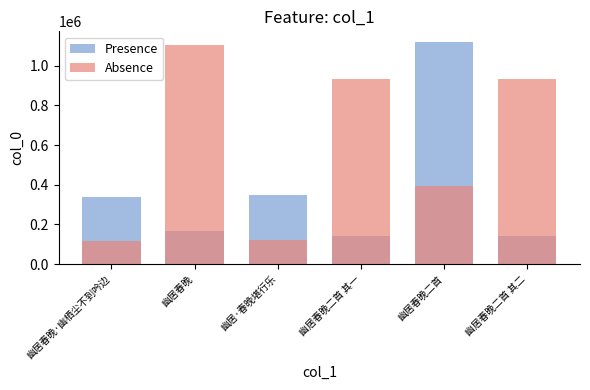

Reading left to right, what are all the values shown in this chart?

Presence: 336358.0	165454.2	348256.0	139954.0	1118052.0	139954.2
Absence: 117725.3	1103028.0	121889.6	933027.0	391318.2	933028.0